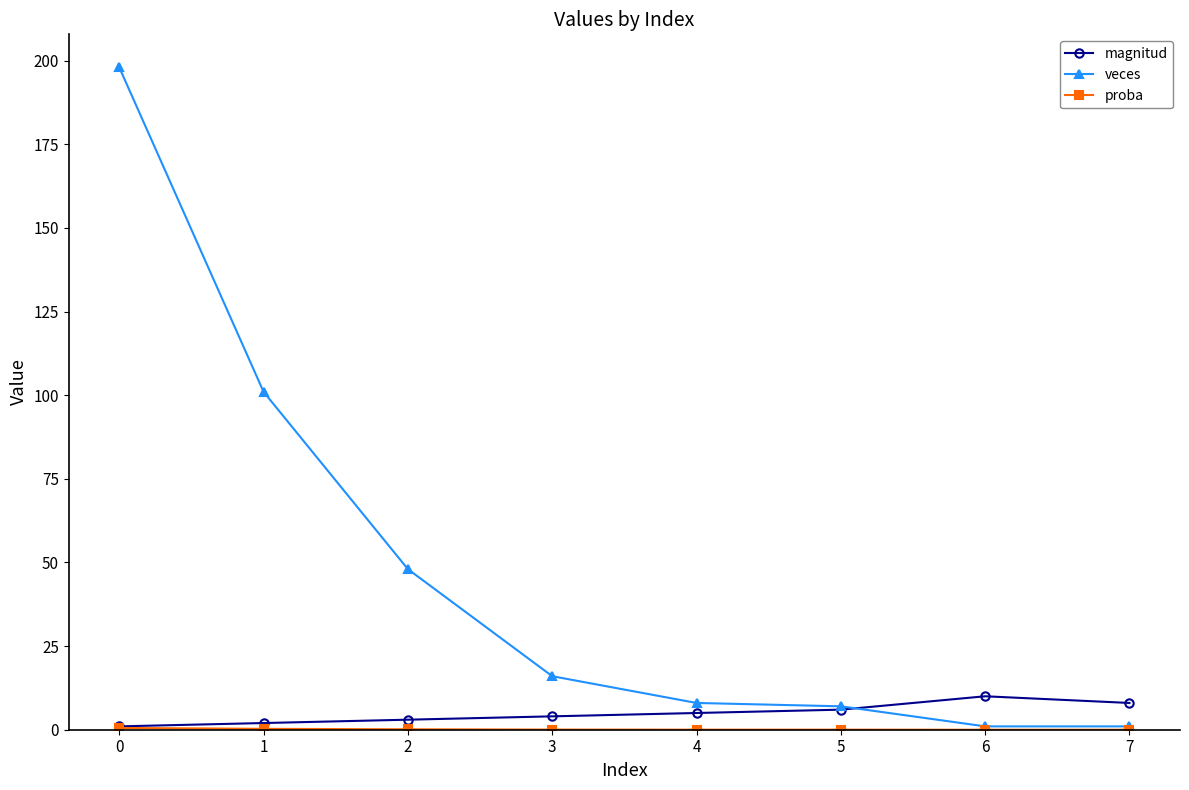

True or false: veces has more than 2 interior local peaks.

False